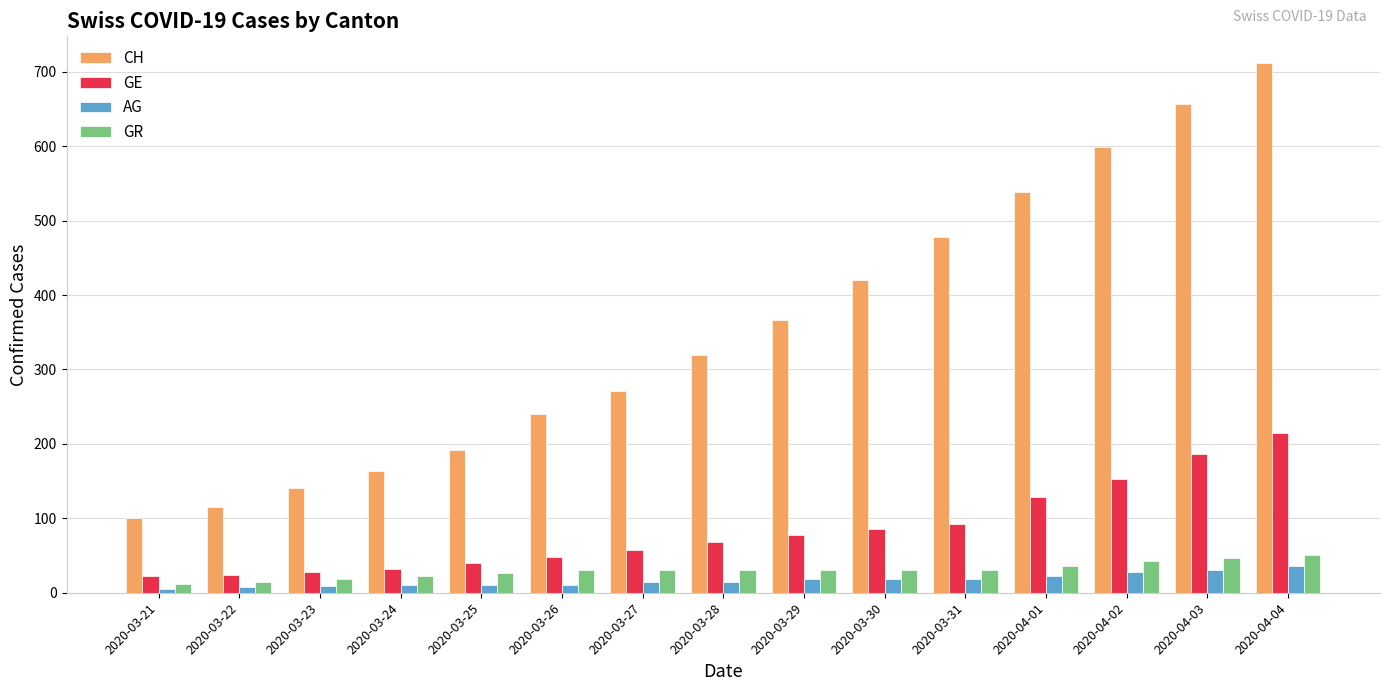

Which series has the largest range (max minus min)?

CH